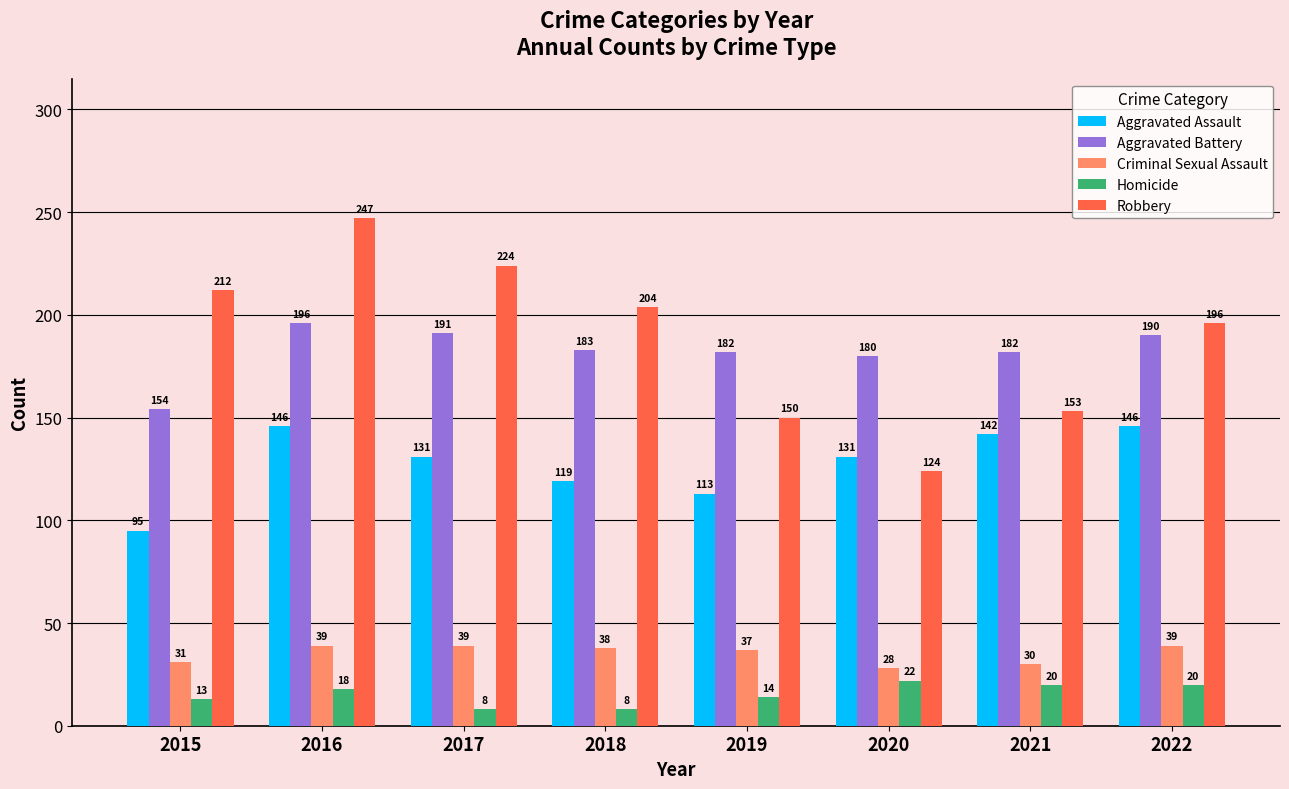

Which category has the highest value in the Aggravated Battery series?

2016